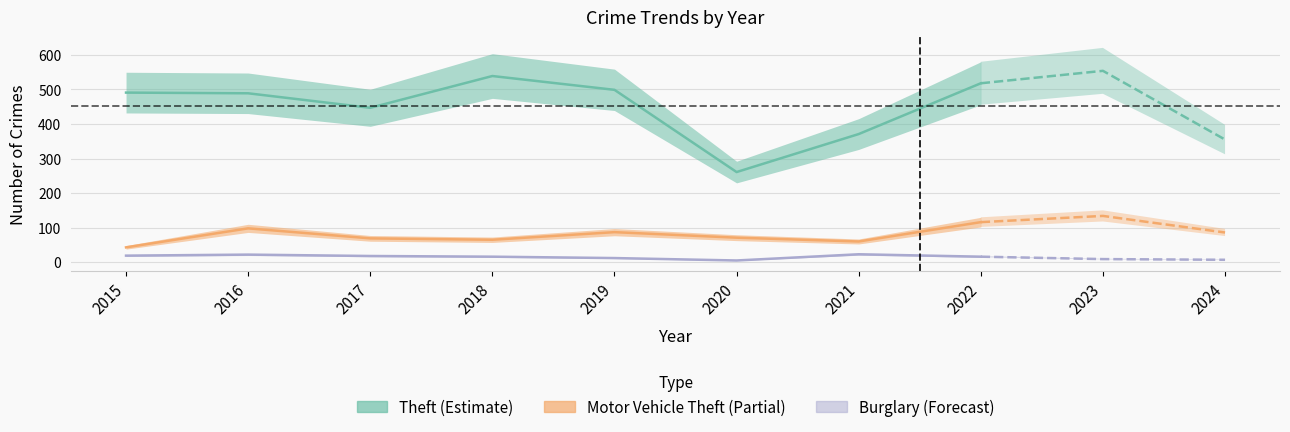

Is it true that Burglary equals 12 at 2019?

True